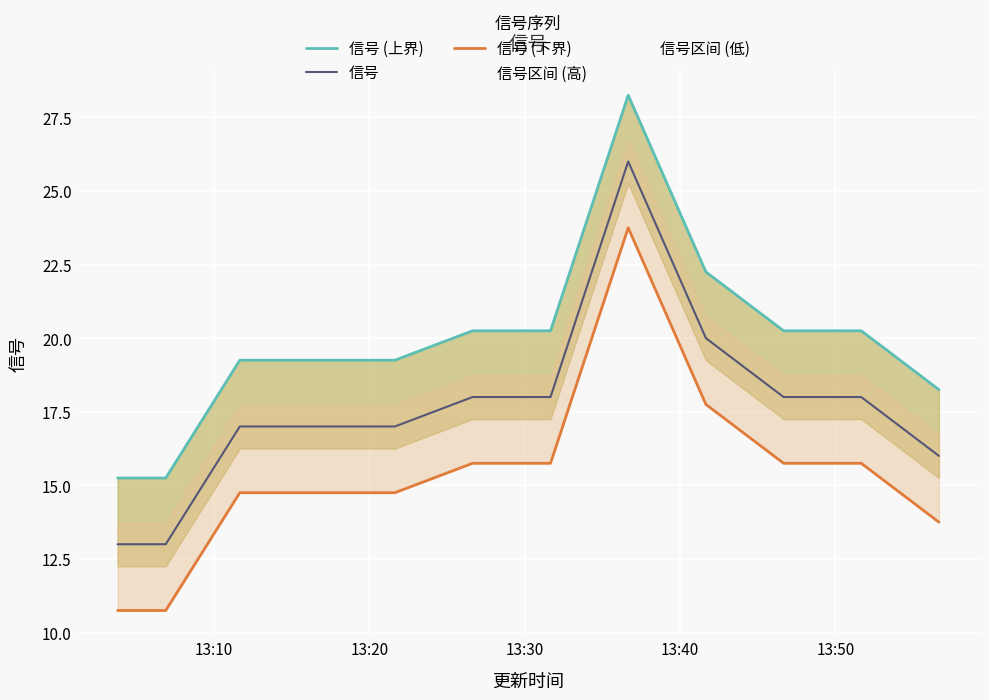

Reading left to right, list all the values displayed in this chart.

信号 (上界): 15.2	15.2	19.2	19.2	19.2	20.2	20.2	28.2	22.2	20.2	20.2	18.2
信号: 13.0	13.0	17.0	17.0	17.0	18.0	18.0	26.0	20.0	18.0	18.0	16.0
信号 (下界): 10.8	10.8	14.8	14.8	14.8	15.8	15.8	23.8	17.8	15.8	15.8	13.8